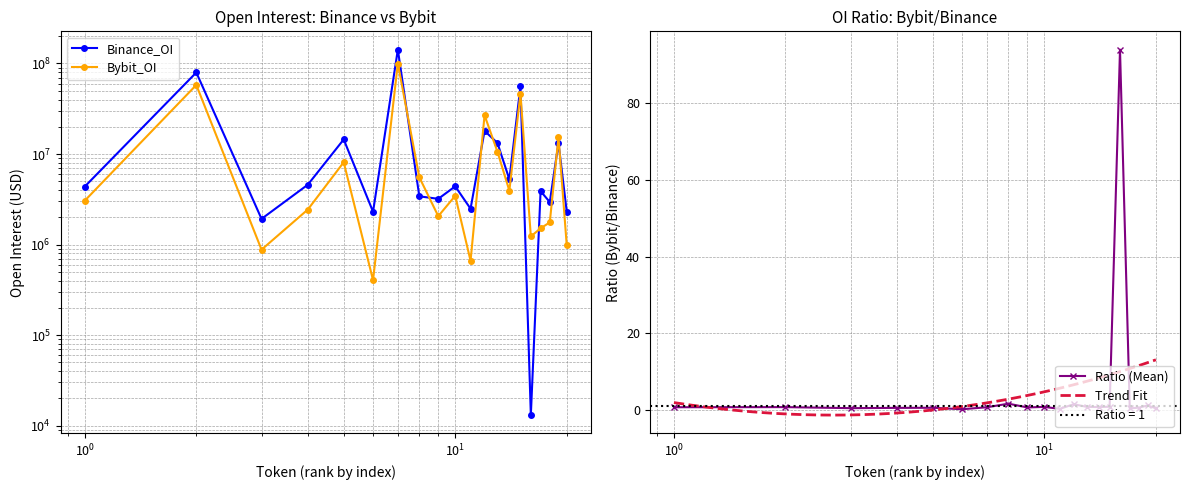

Reading left to right, list all the values displayed in this chart.

Binance_OI: 4372991	79575504	1923190	4585973	14500985	2305473	142367455	3411713	3201544	4397147	2488432	18028689	13256597	5256645	55740406	13085	3892867	2947797	13269503	2314463
Bybit_OI: 3055462	57940296	878391	2438291	8116425	404903	99877522	5536159	2060250	3458058	662316	26814544	10620548	3938798	46478462	1230074	1512103	1758769	15440990	983814